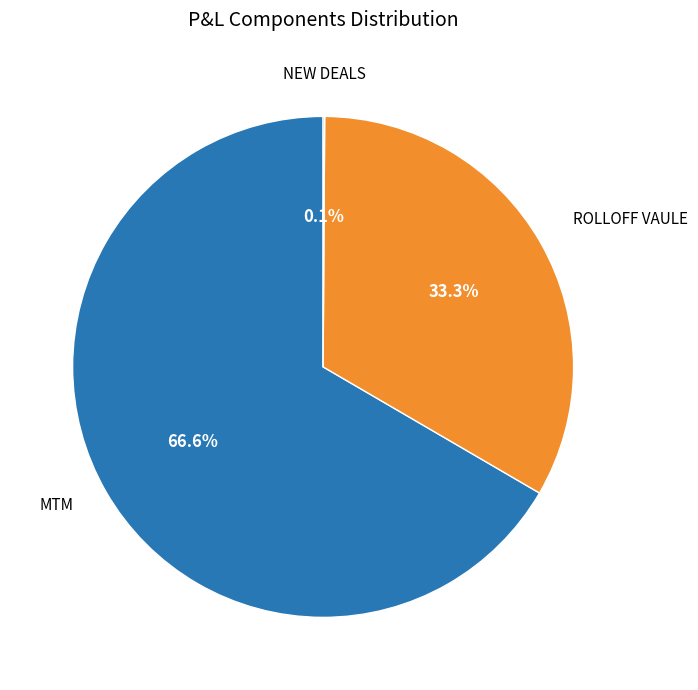

To the nearest percent, what is the average slice percentage?

33%